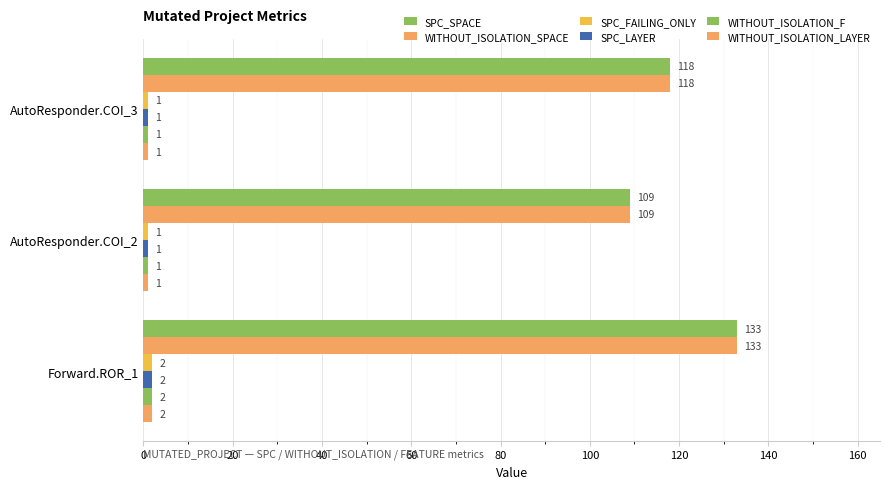

Count the number of data series in this chart.

6